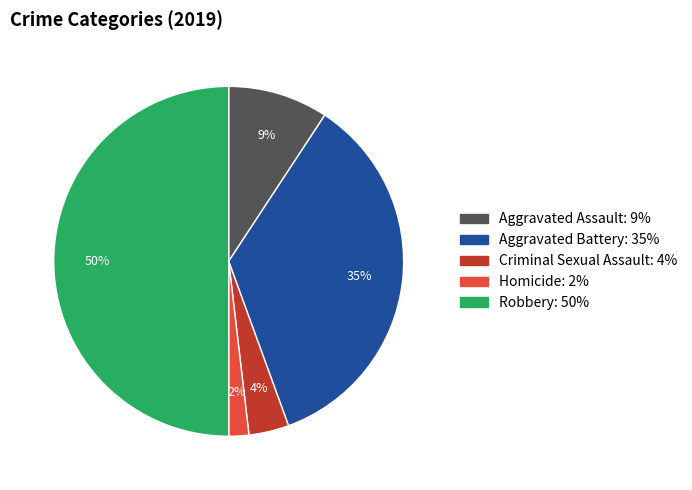

What is the largest slice in the pie chart?

Robbery